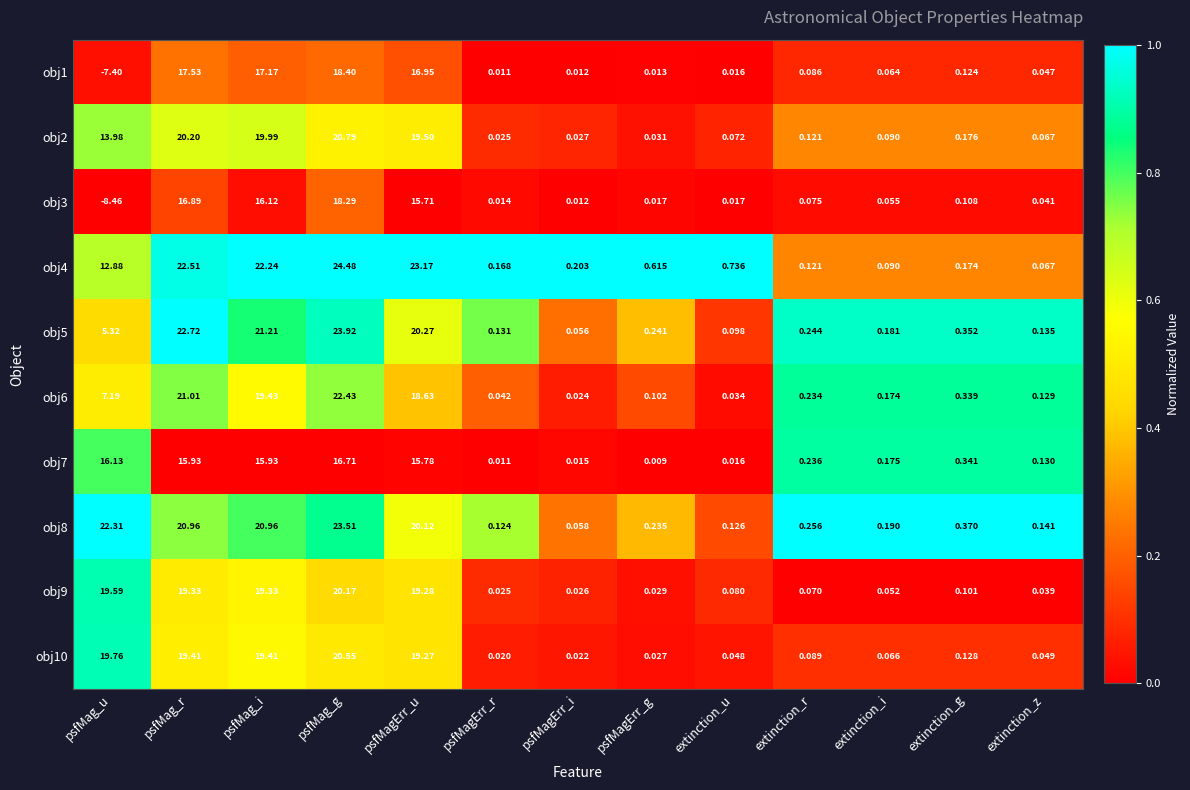

Is the value of obj8 at psfMagErr_g greater than the value of obj6 at psfMagErr_u?

No